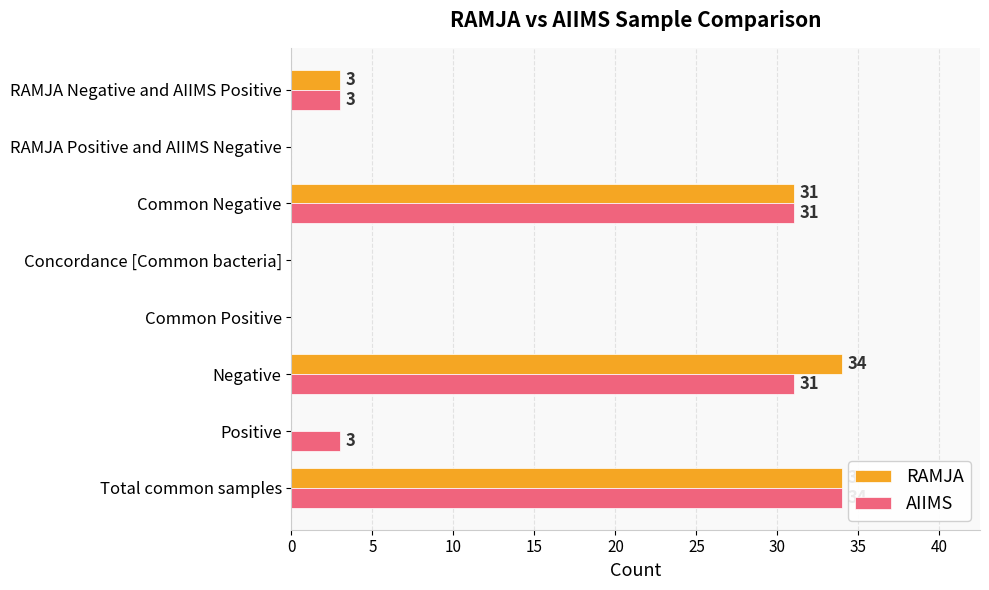

Is it true that AIIMS equals 53 at Total common samples?

False